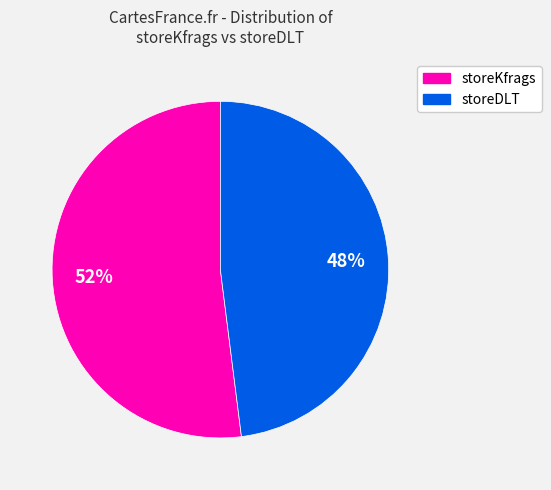

Does any single category account for the majority?

Yes